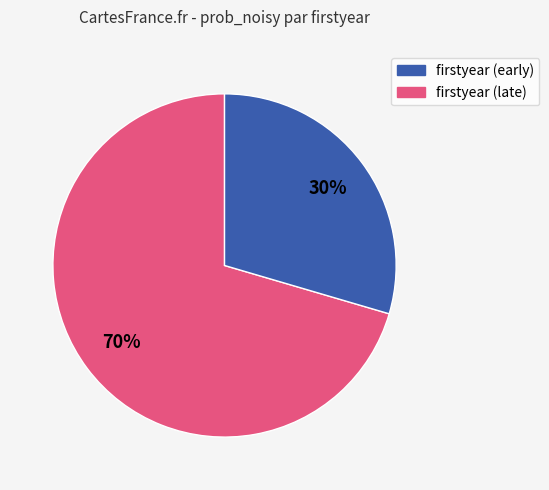

Is there any slice that represents more than half of the pie?

Yes